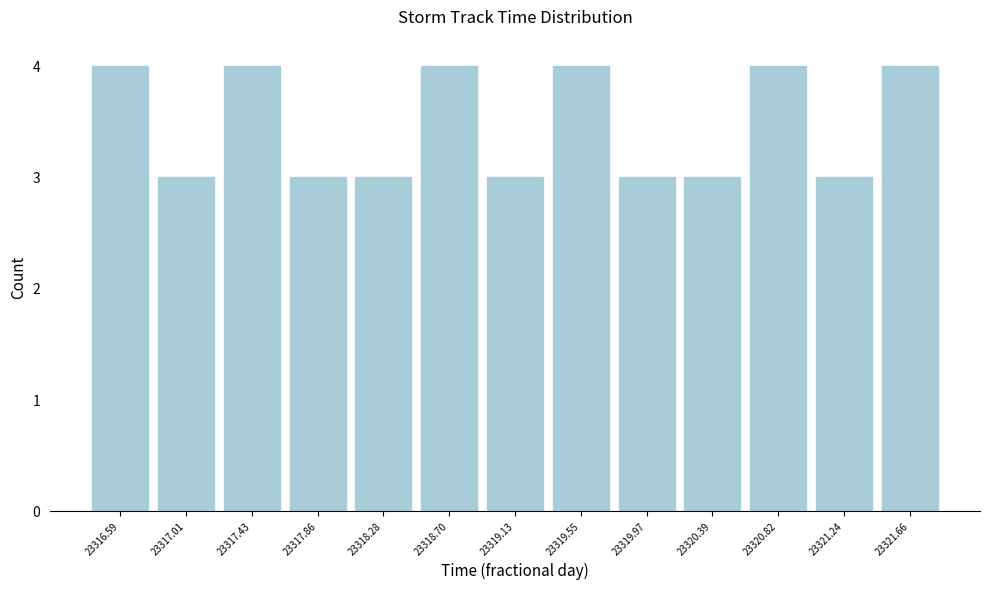

How tall is the bar that spans 23318.05 to 23318.50 on the x-axis? Neither the bar edges nor the heights are printed on the chart, so give them approximately, as read against the axes.

3